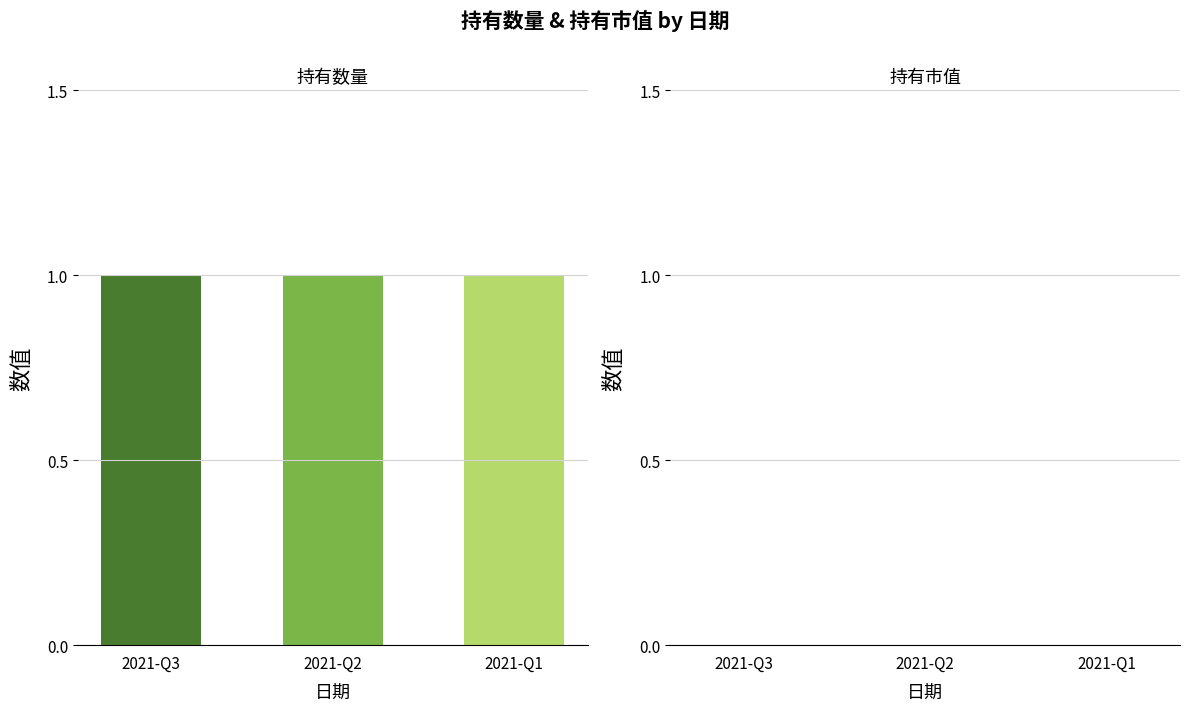

Rank the series by their average value, from highest to lowest.

持有数量, 持有市值